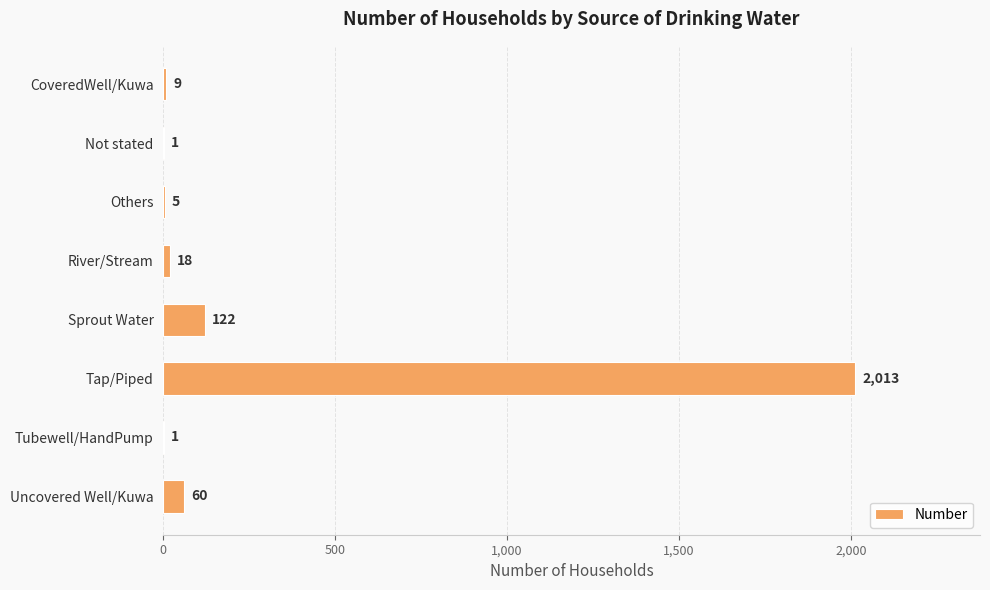

The value at Uncovered Well/Kuwa is 60. True or false?

True